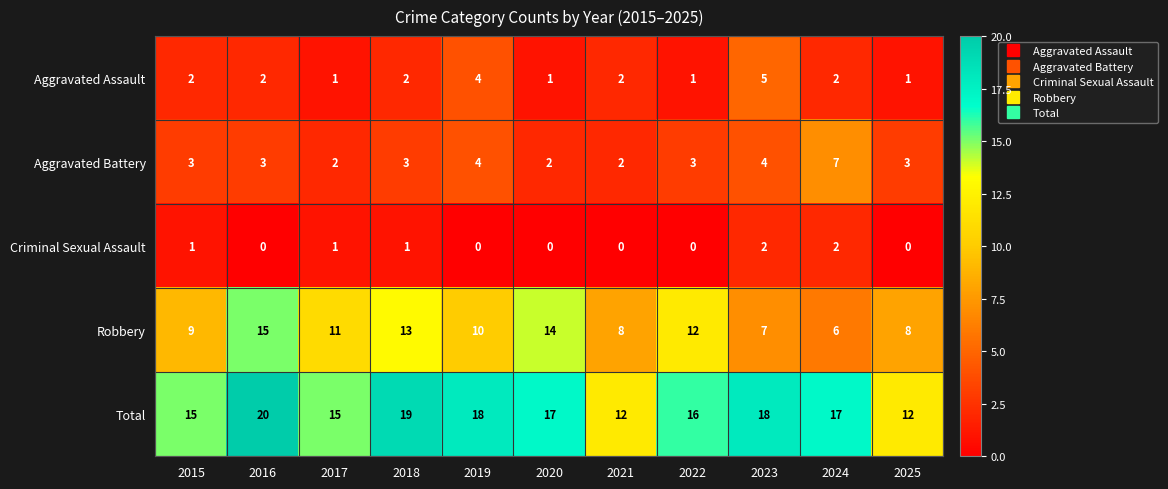

At 2020, list the series in order from smallest to largest.

Criminal Sexual Assault, Aggravated Assault, Aggravated Battery, Robbery, Total